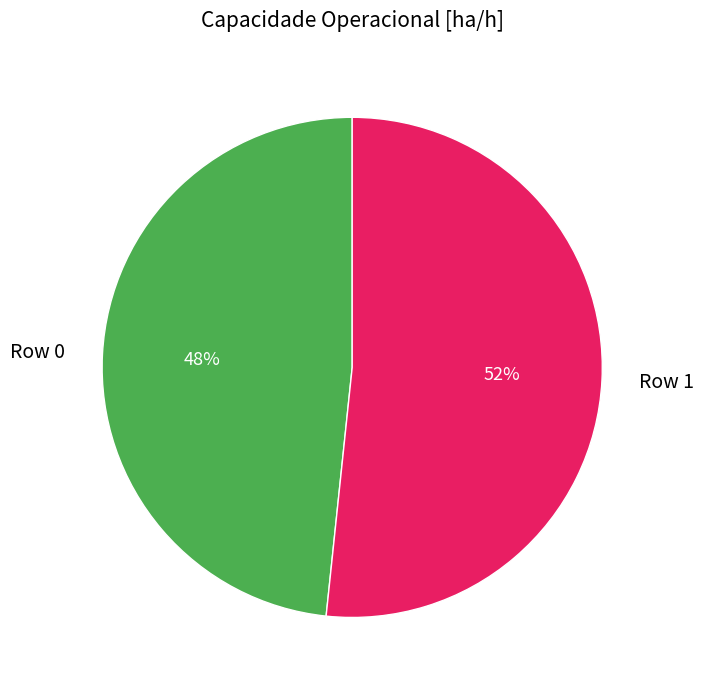

Which slice is the largest?

Row 1